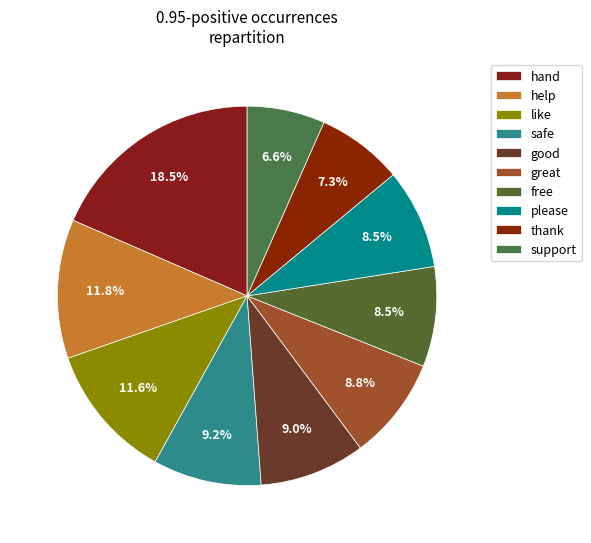

Does any single category account for the majority?

No